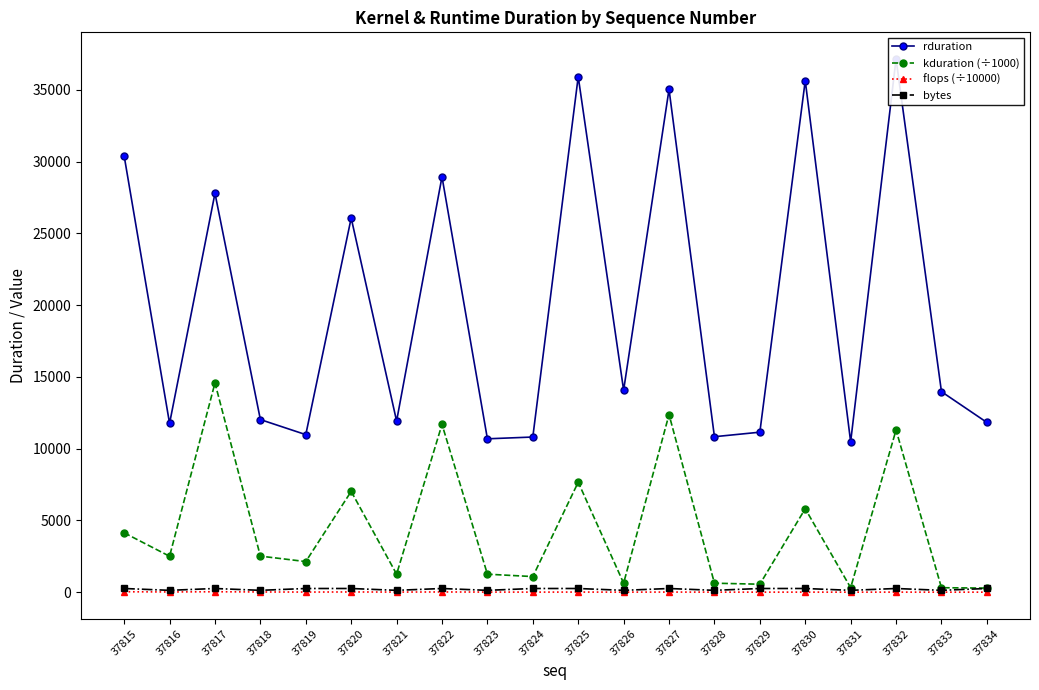

Does the chart display data point markers on the line(s)?

Yes